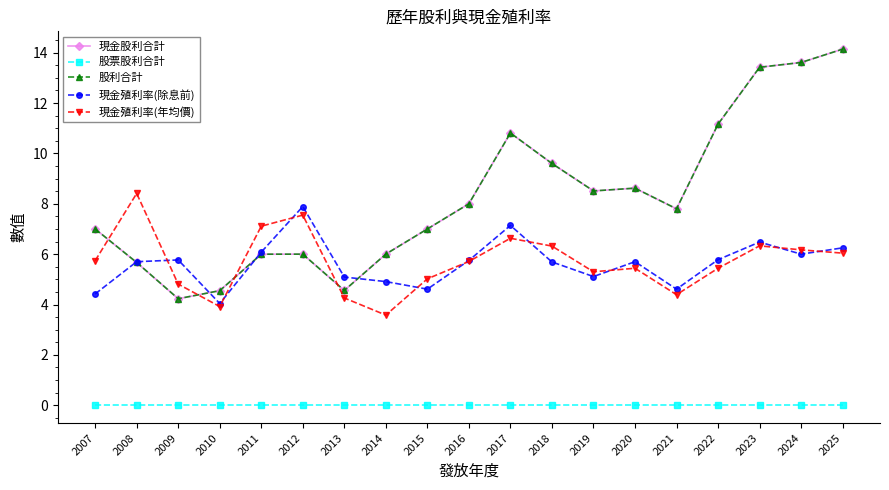

Which category has the lowest value in the 現金股利合計 series?

2009